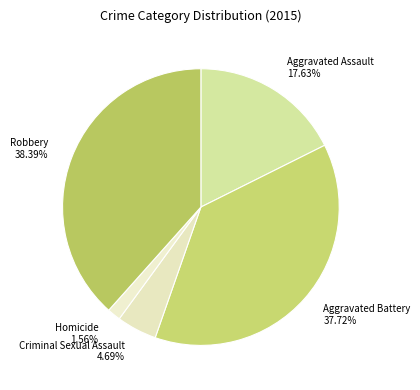

The Criminal Sexual Assault slice represents 5% of the pie. True or false?

True